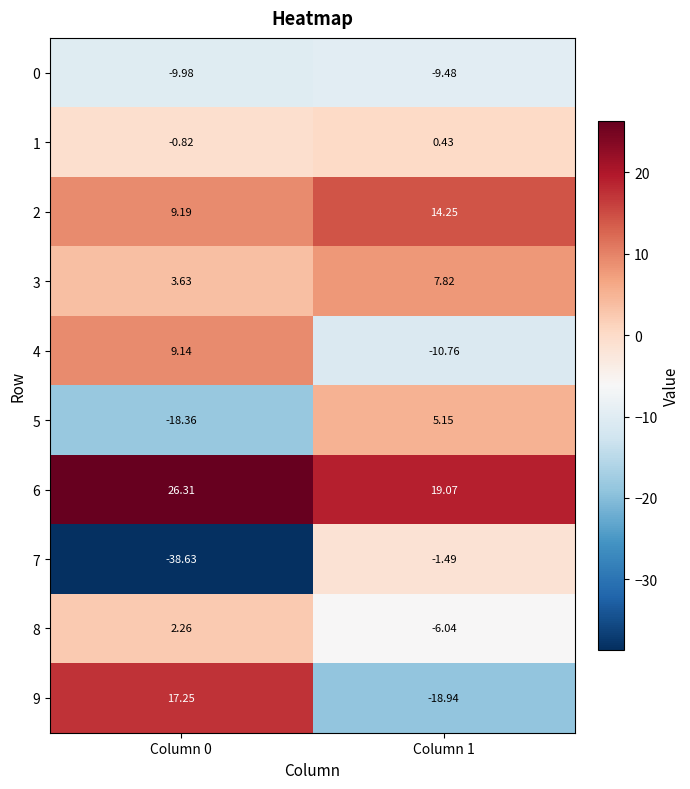

Is the value of 6 at Column 0 greater than the value of 7 at Column 0?

Yes